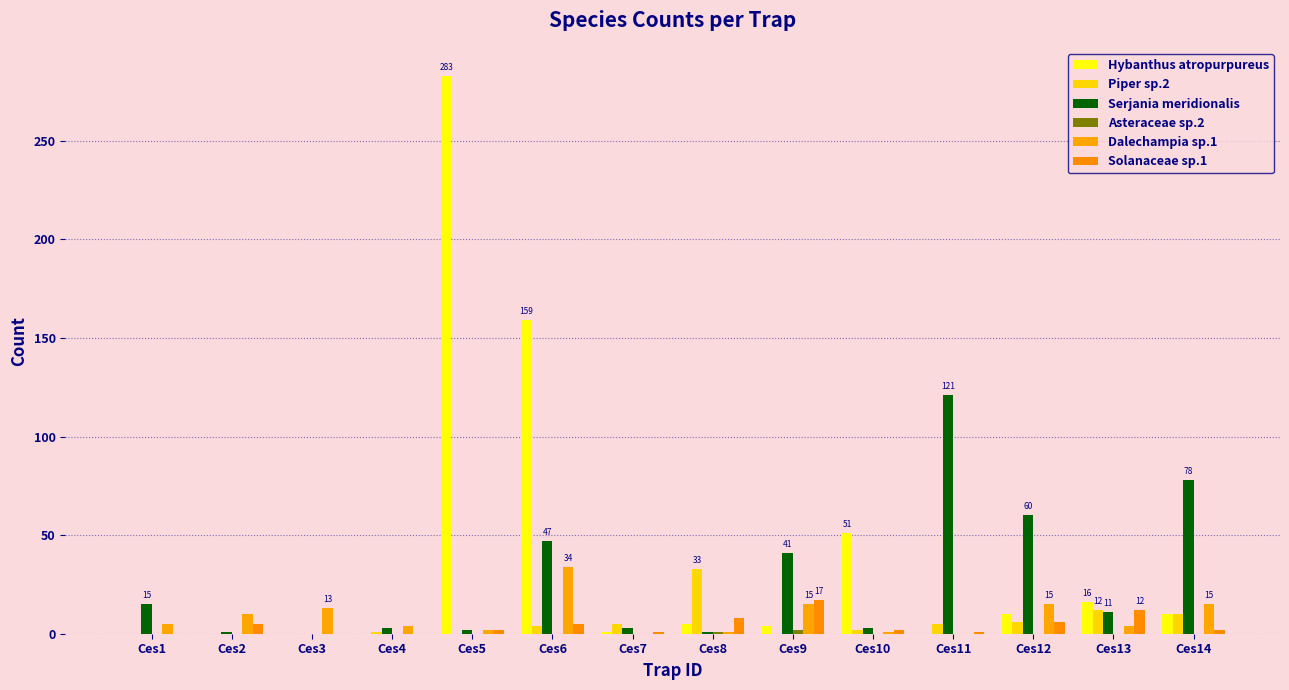

Are the bars horizontal?

No